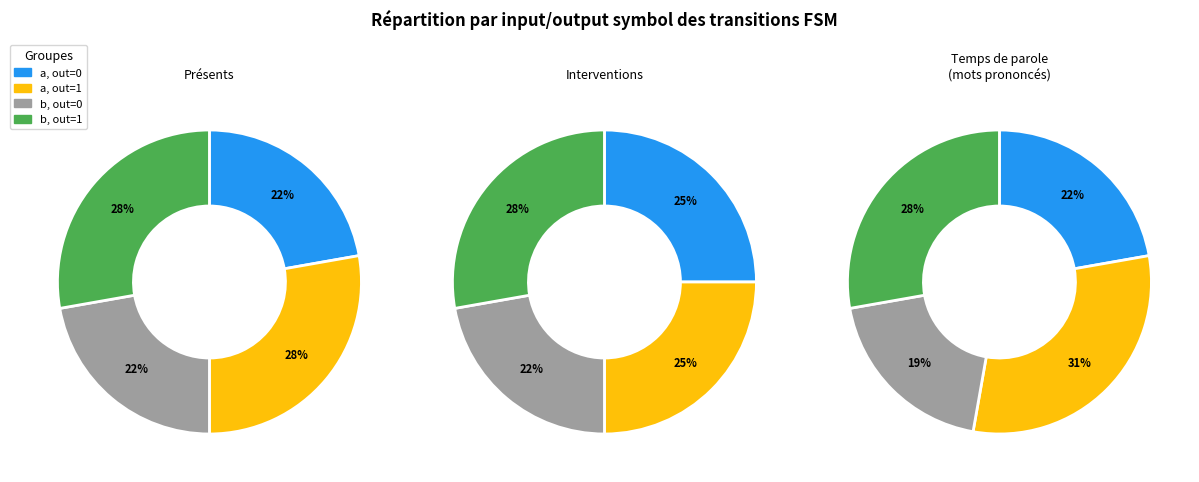

The 4 slice represents 1% of the pie. True or false?

False